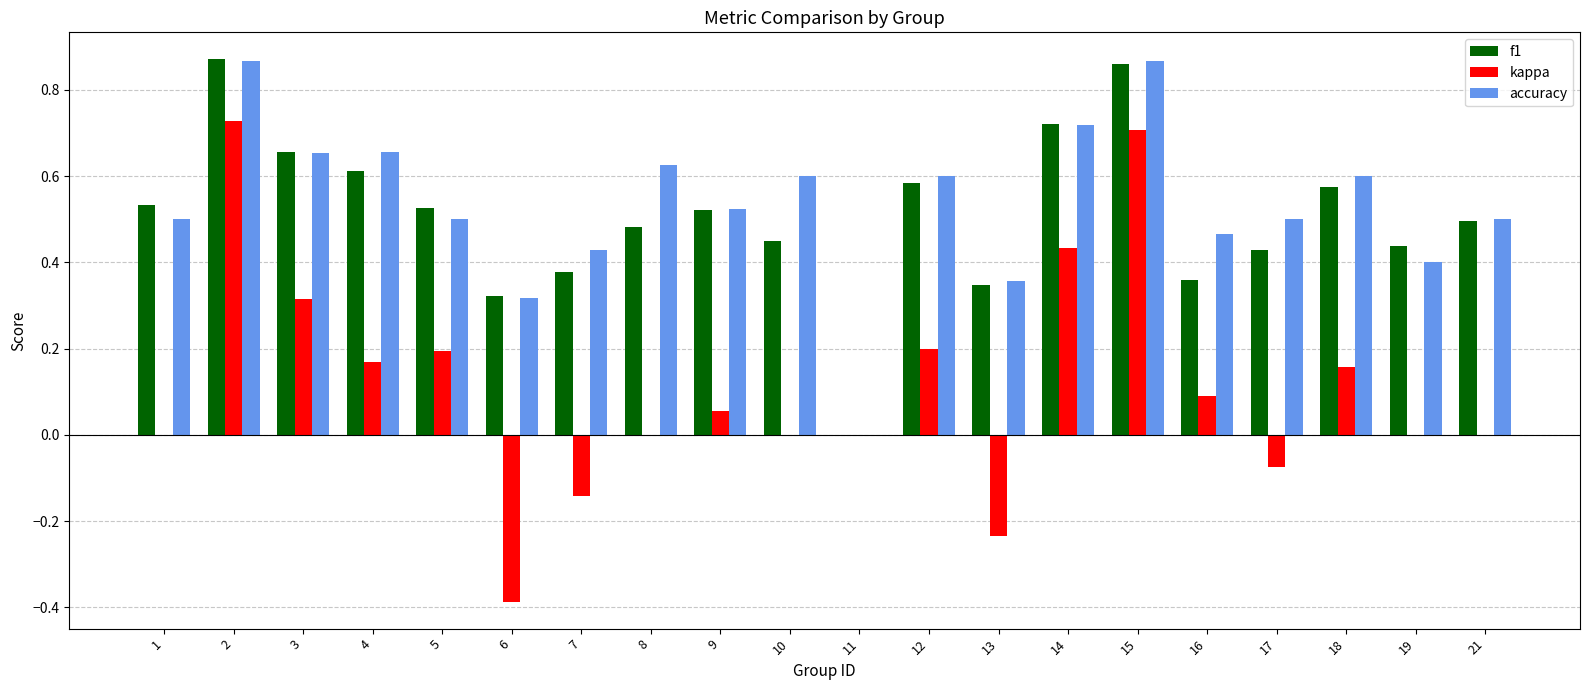

Which series has the largest range (max minus min)?

kappa